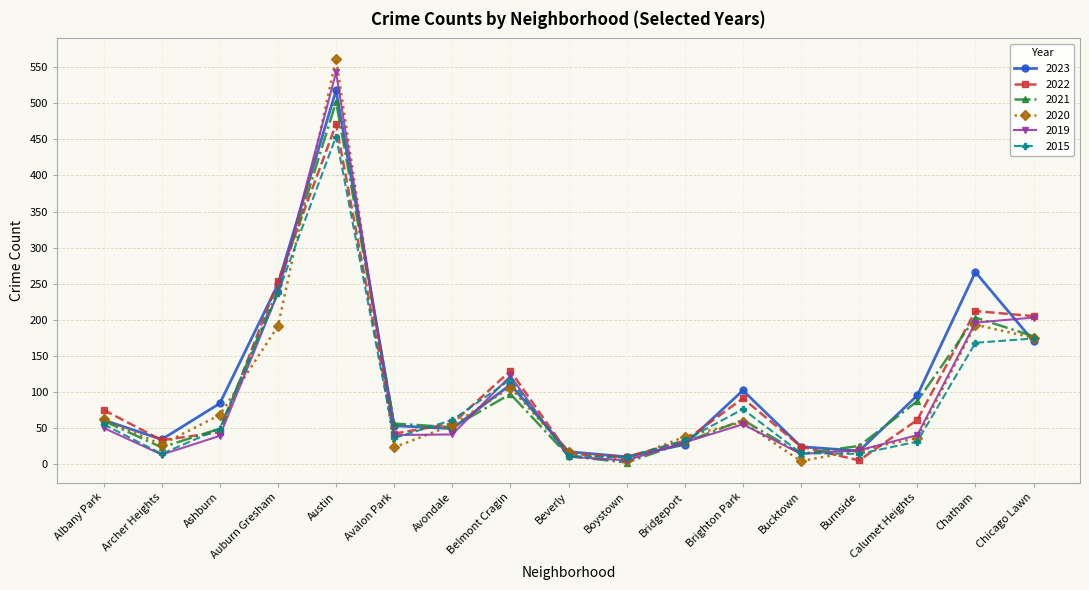

Where is the first local maximum for 2020?

Austin